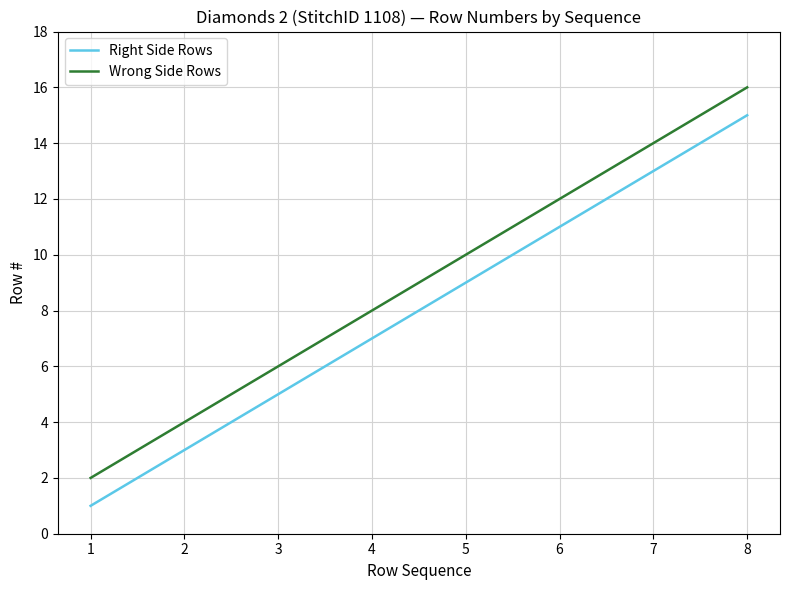

At how many categories does at least one series exceed 15?

1